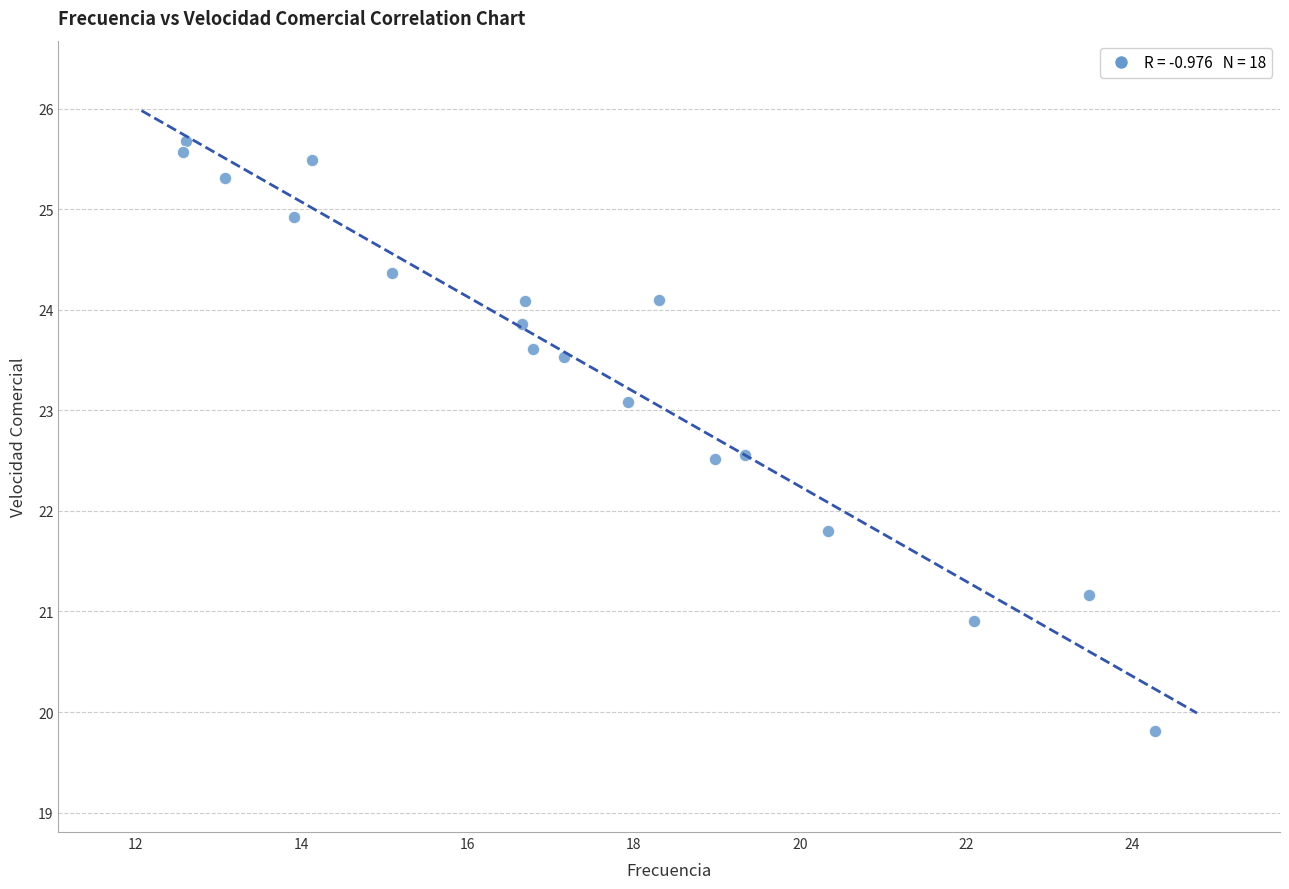

What Y value in the scatter plot is closest to 22?

21.8